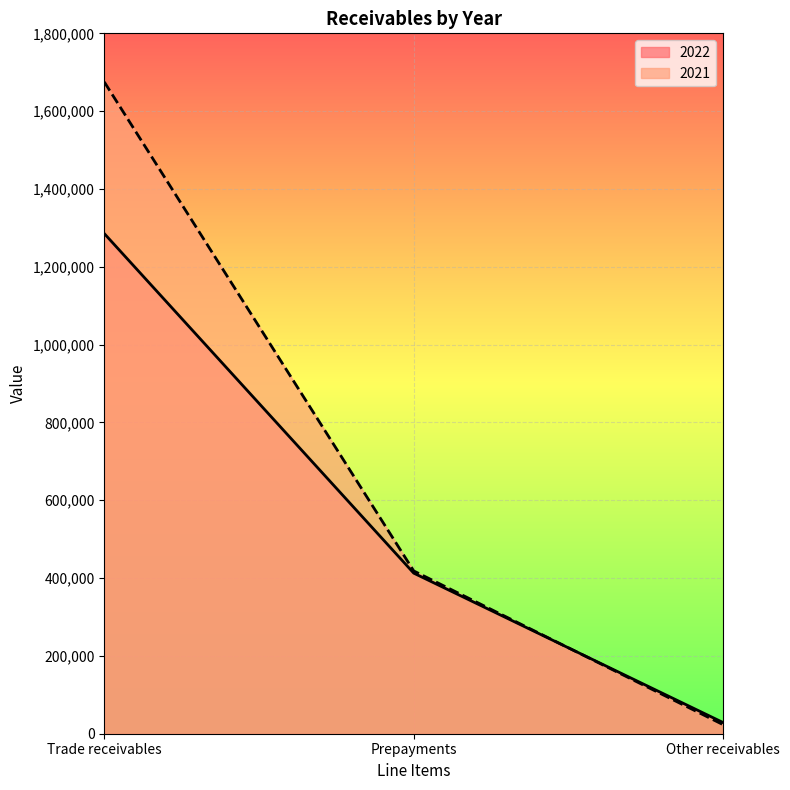

List the labels in order of 2022 value, smallest first.

Other receivables, Prepayments, Trade receivables